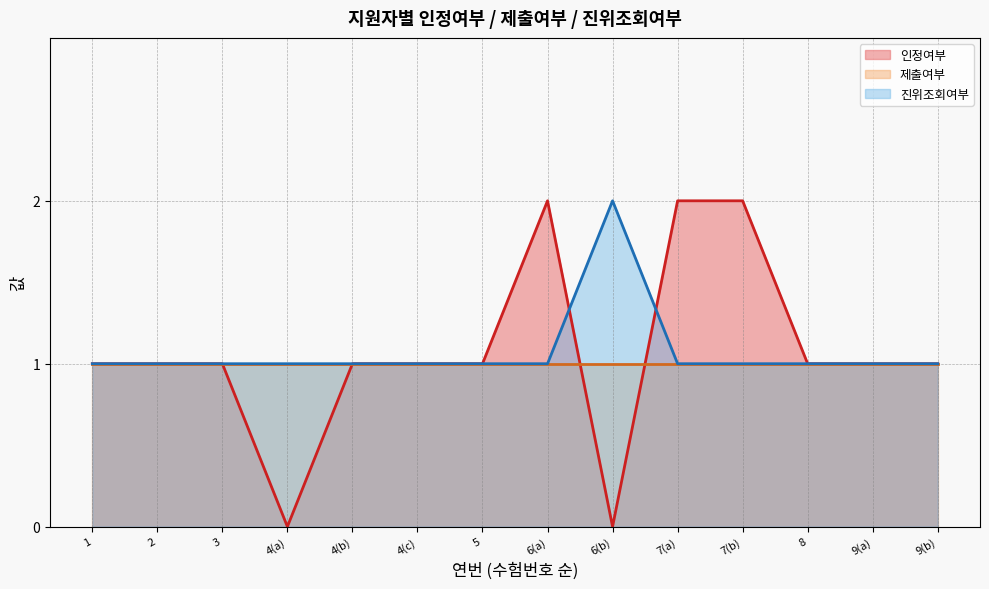

Is it true that 진위조회여부 equals 1 at 8?

True